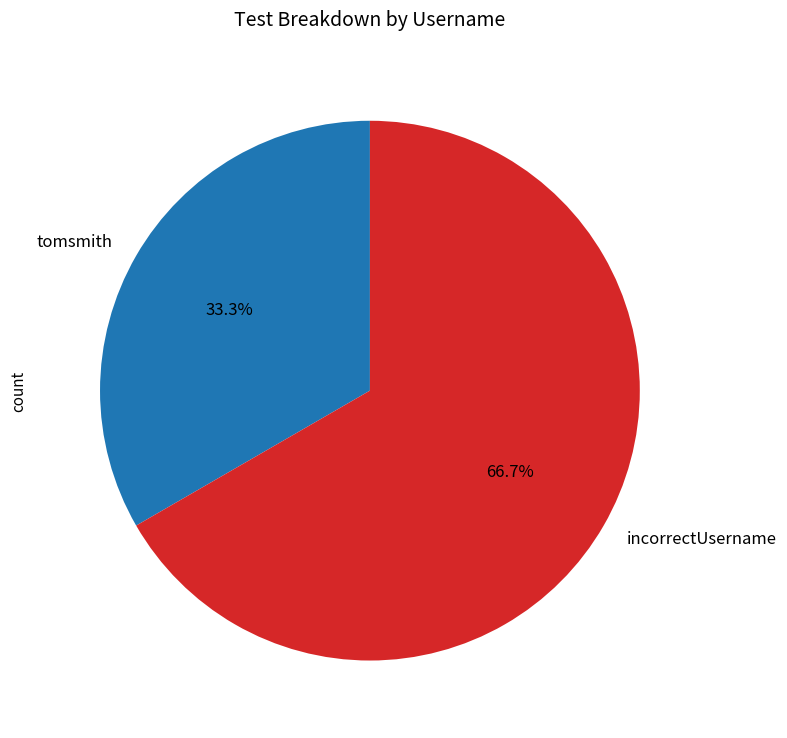

Which has a higher value, incorrectUsername or tomsmith?

incorrectUsername